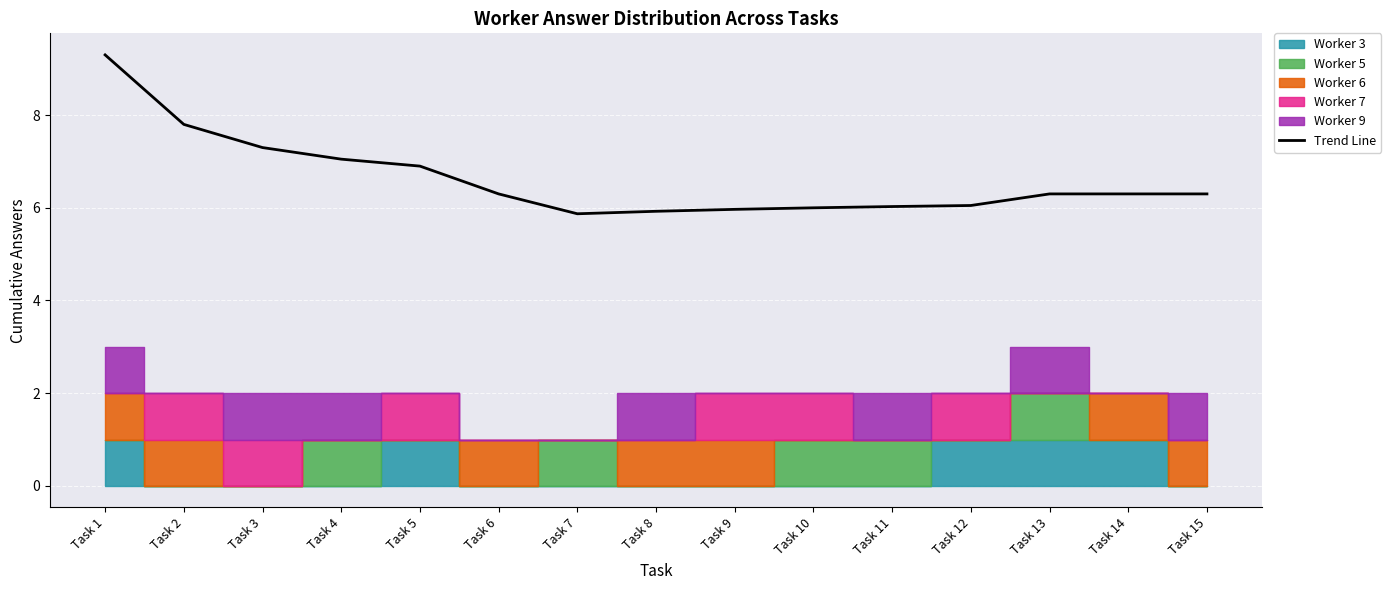

List the labels in order of value, smallest first.

Task 7, Task 8, Task 9, Task 10, Task 11, Task 12, Task 6, Task 13, Task 14, Task 15, Task 5, Task 4, Task 3, Task 2, Task 1